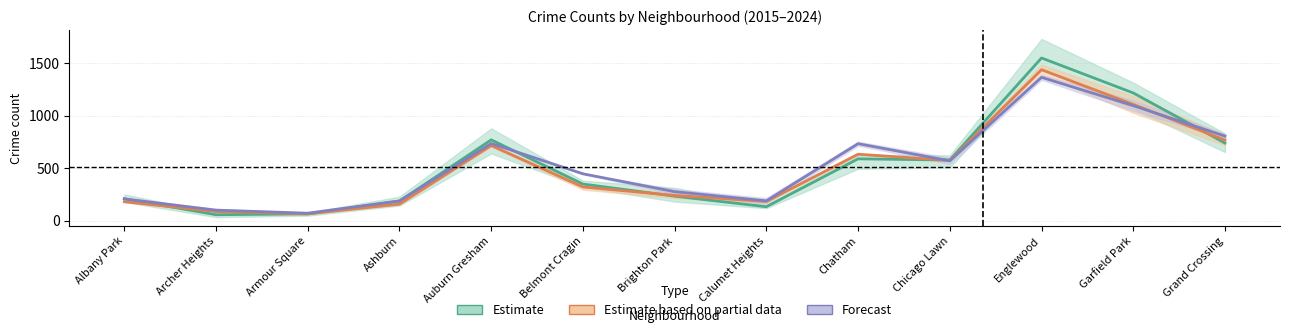

Which label corresponds to the smallest value in the chart?

Archer Heights